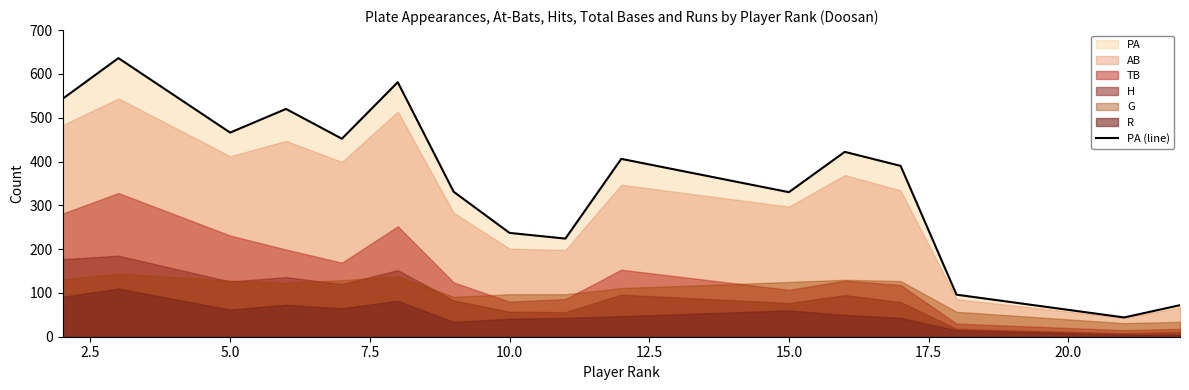

The value of PA (line) at 5.0 is 165. True or false?

False